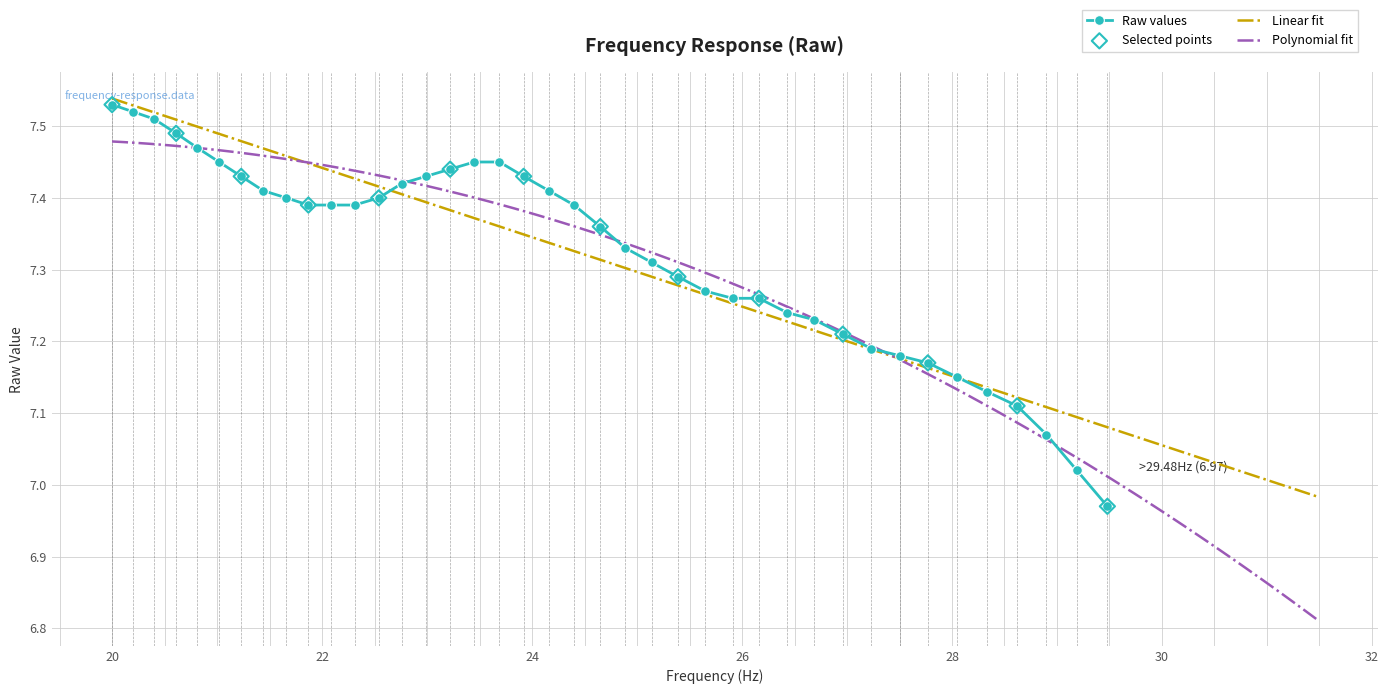

Between 20.4 and 20.2, which is larger?

20.2